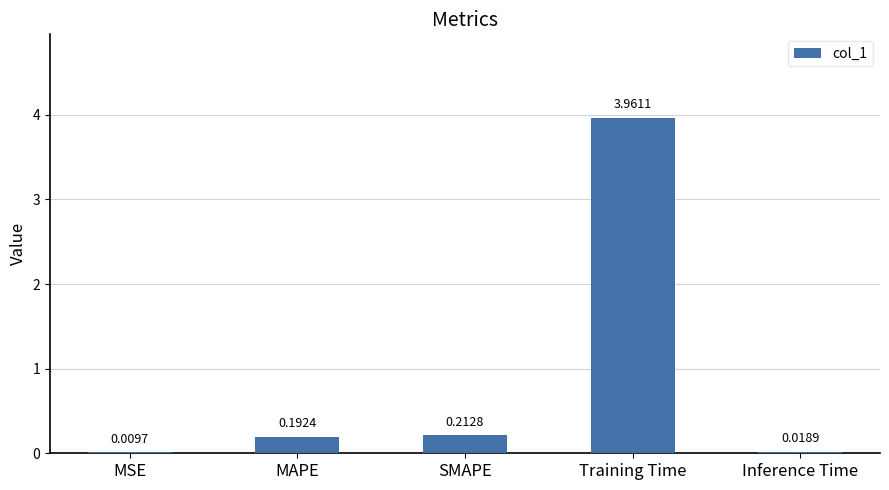

Which category has the highest value across all series?

Training Time